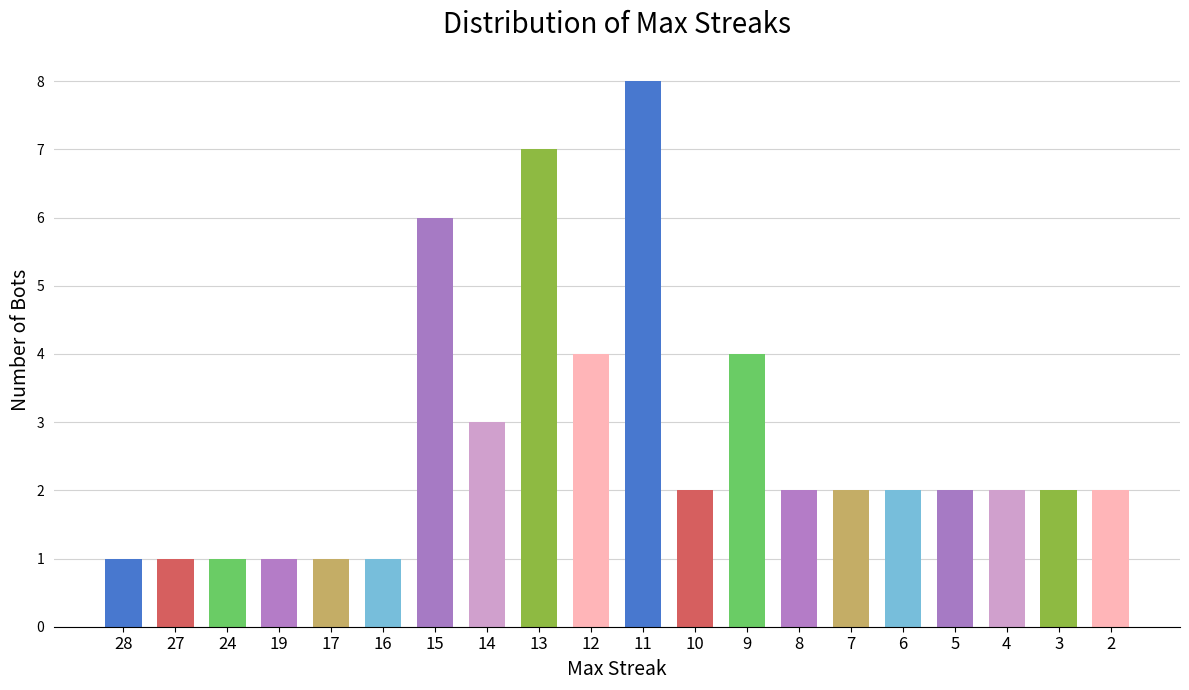

What is the approximate value at 16?

1